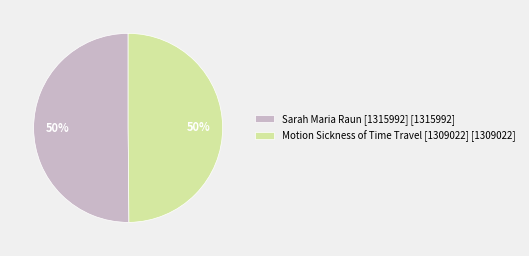

Is the sum of Sarah Maria Raun [1315992] and Motion Sickness of Time Travel [1309022] greater than half?

Yes